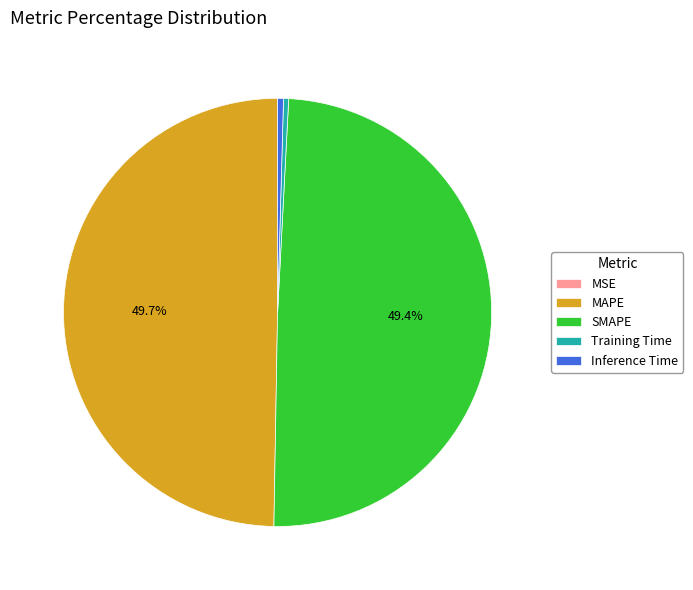

The Inference Time slice represents 0% of the pie. True or false?

True